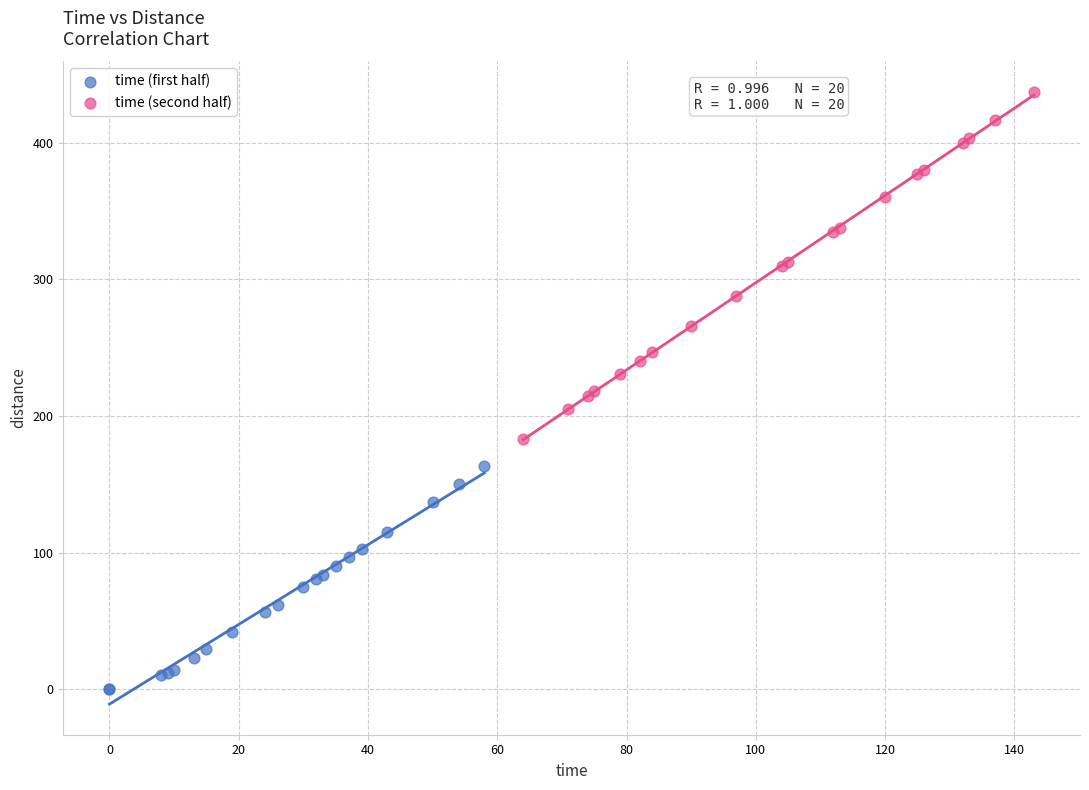

Which series contains the highest Y value?

time (second half)